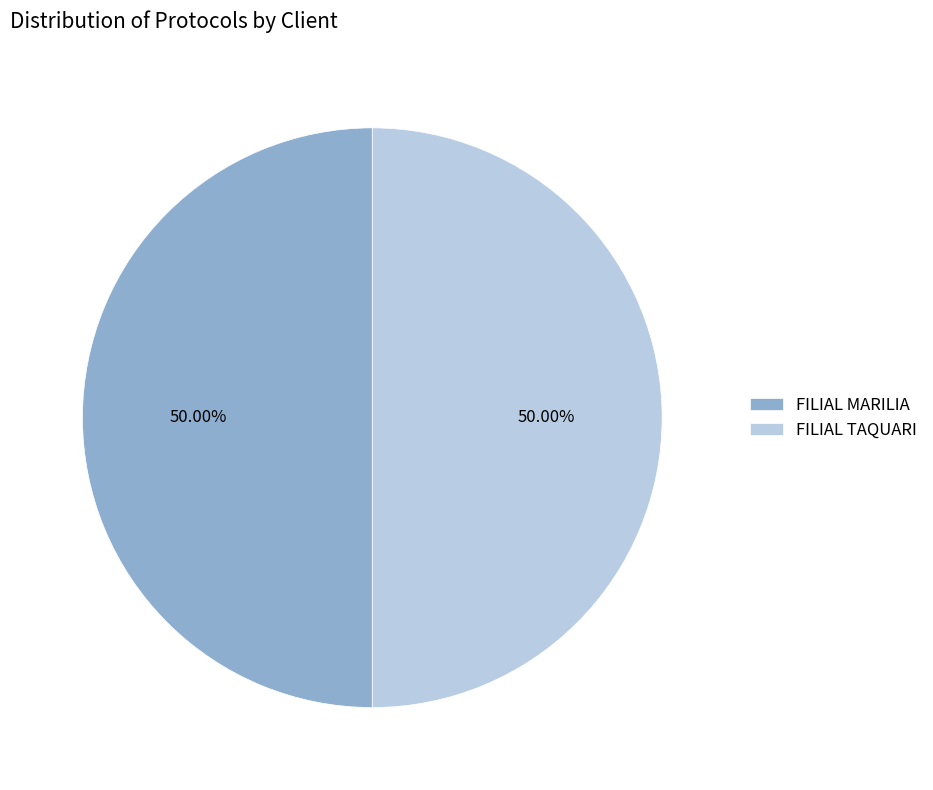

Approximately how many times larger is the value at FILIAL TAQUARI compared to FILIAL MARILIA?

1.0